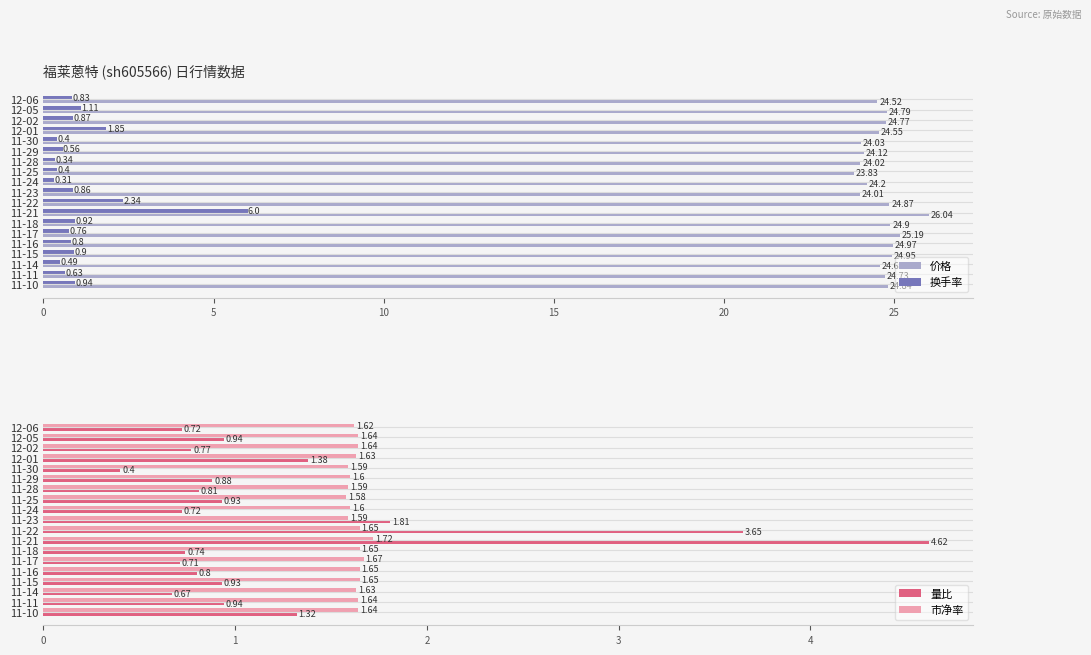

What is the sum of all 价格 values?

467.9